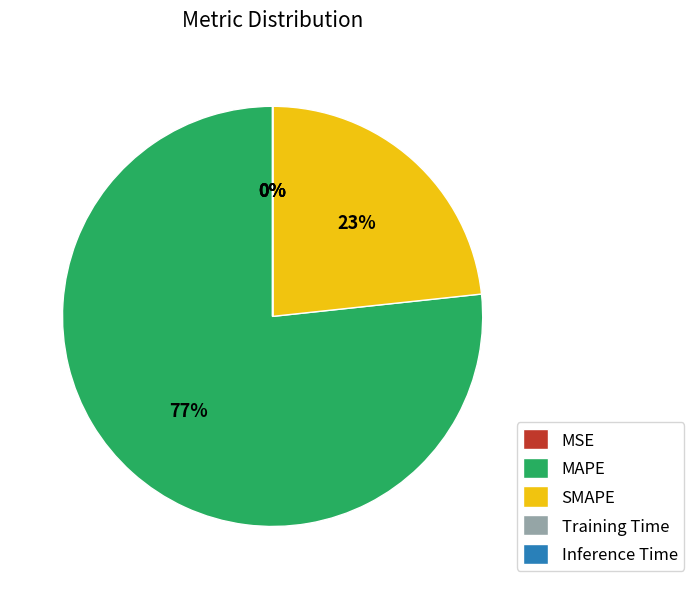

Do SMAPE and MAPE together represent more than half of the pie?

Yes